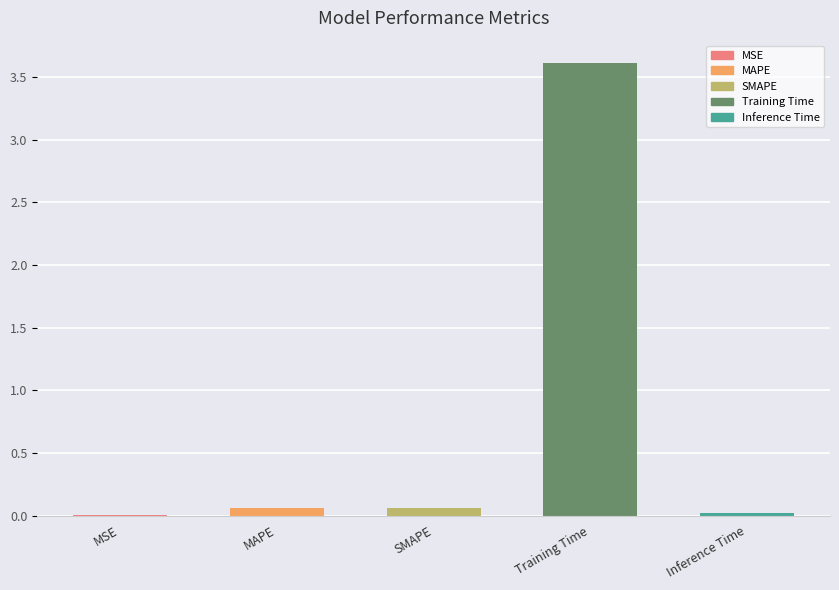

What is the sum of all values?

3.7